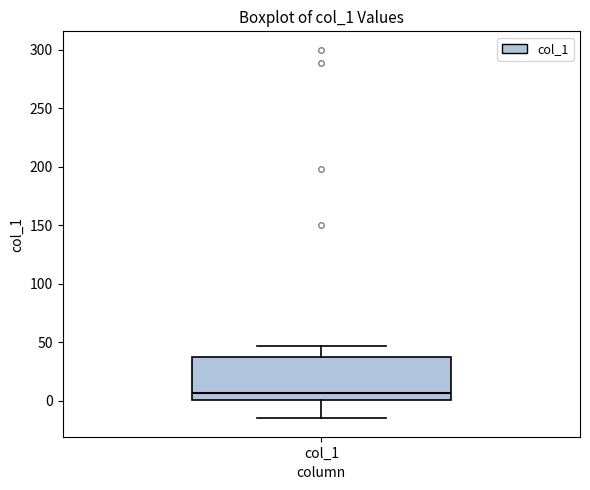

Transcribe this box plot: give where the median line is, the range the box spans, and where the two whiskers end, as read against the y-axis. The values are not printed on the chart, so give them approximately, as read against the axis.

median 5, box 0 to 35, whiskers -15 to 45